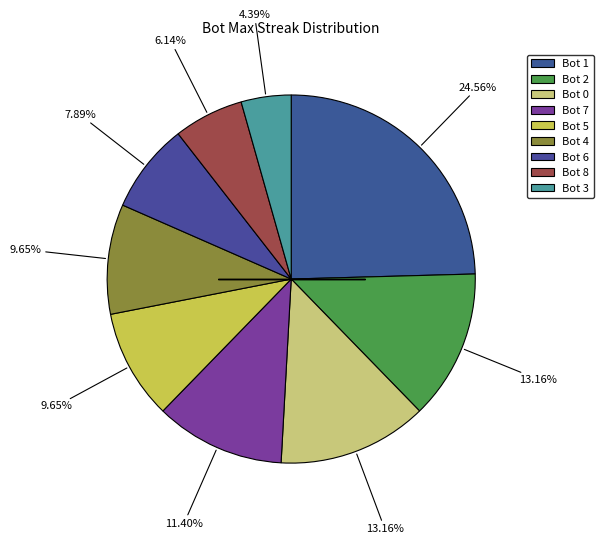

Rank the categories by value from lowest to highest.

3, 8, 6, 5, 4, 7, 2, 0, 1